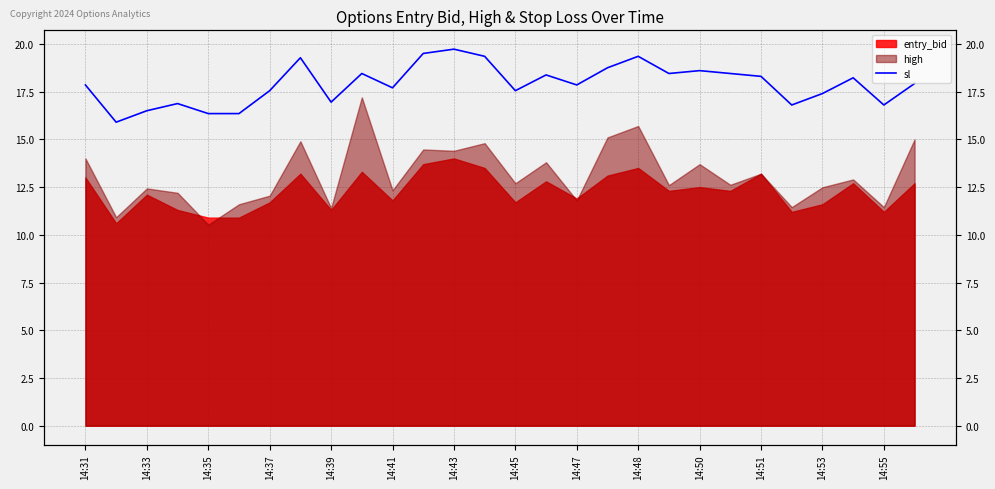

What position from the right is 27?

1